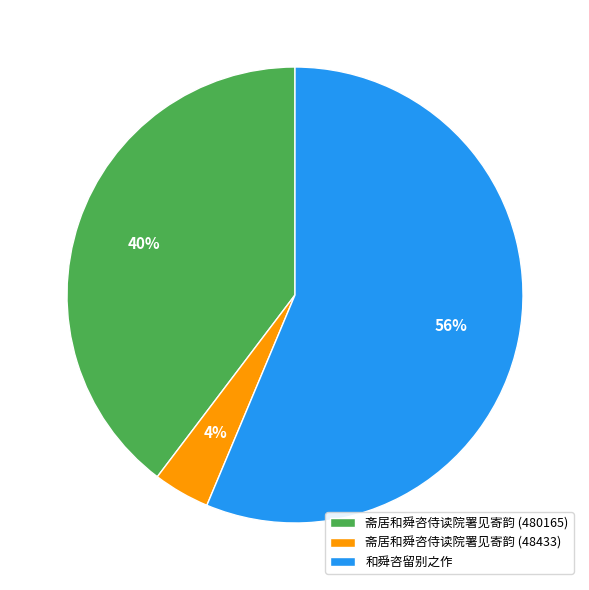

What percentage is the 斋居和舜咨侍读院署见寄韵 (480165) slice, to the nearest percent?

40%